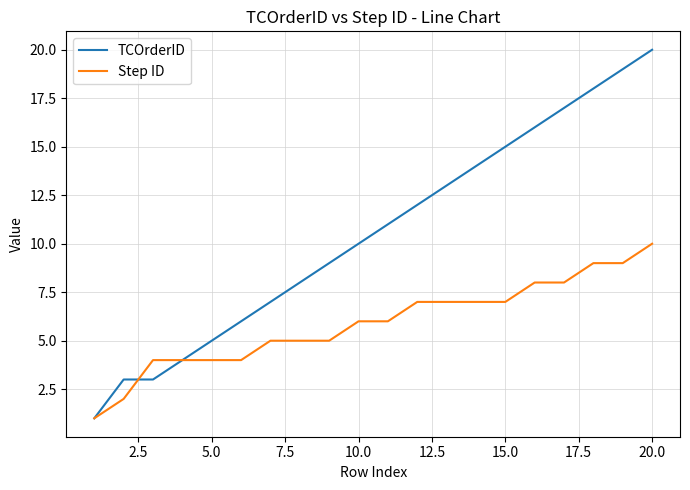

Which series has the widest spread of values?

TCOrderID